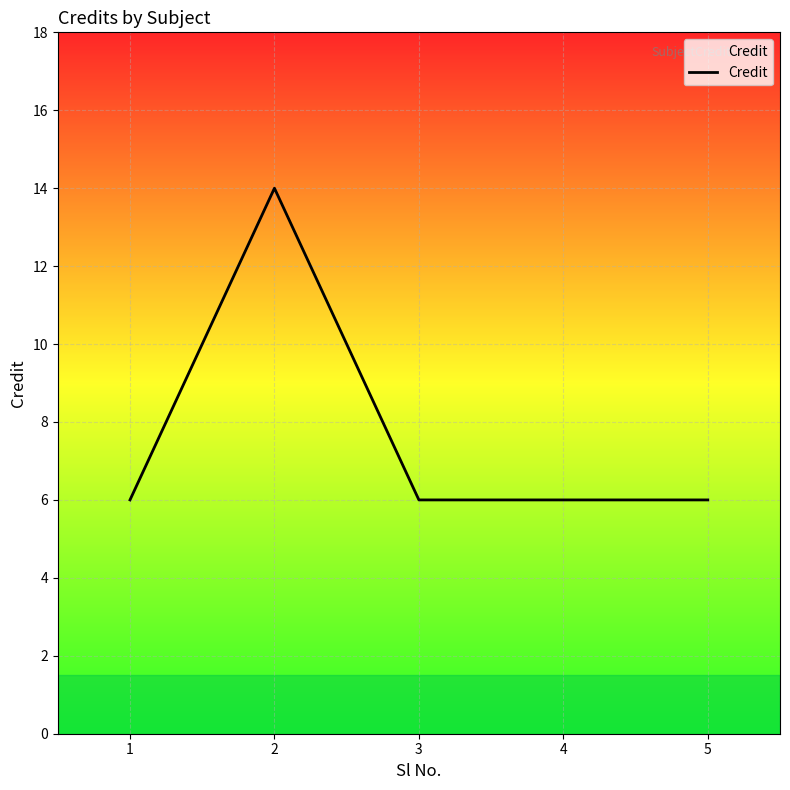

Reading left to right, list all the values displayed in this chart.

1=6	2=14	3=6	4=6	5=6